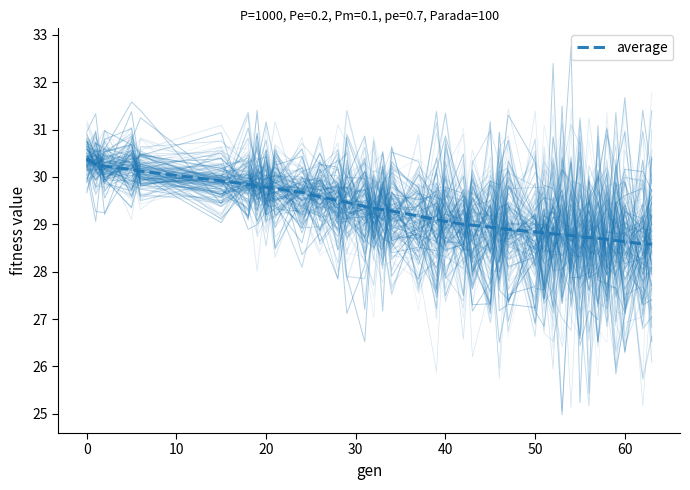

What is the maximum value for average?

30.4